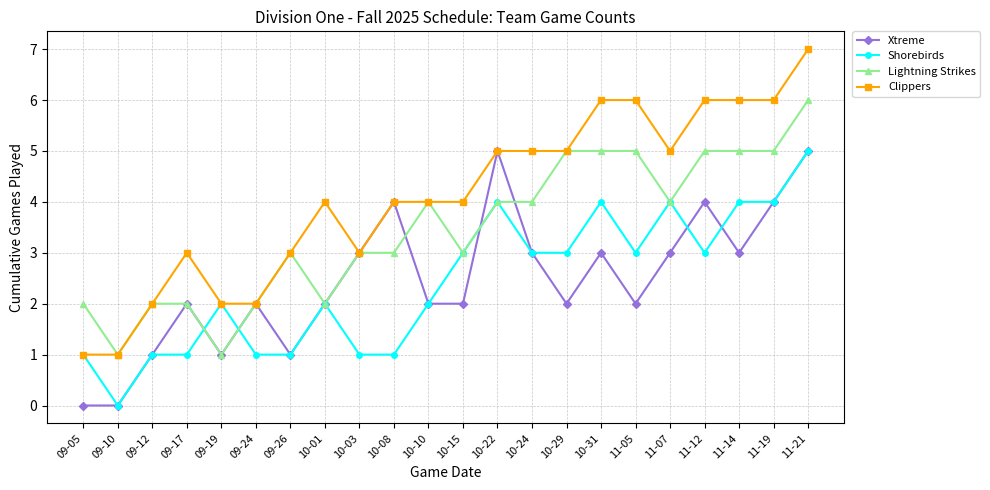

Does the chart have visible grid lines?

Yes